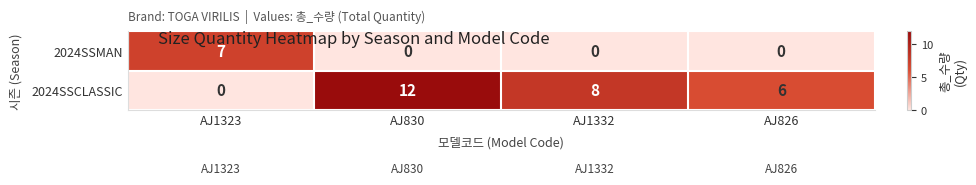

Count the number of data series in this chart.

2